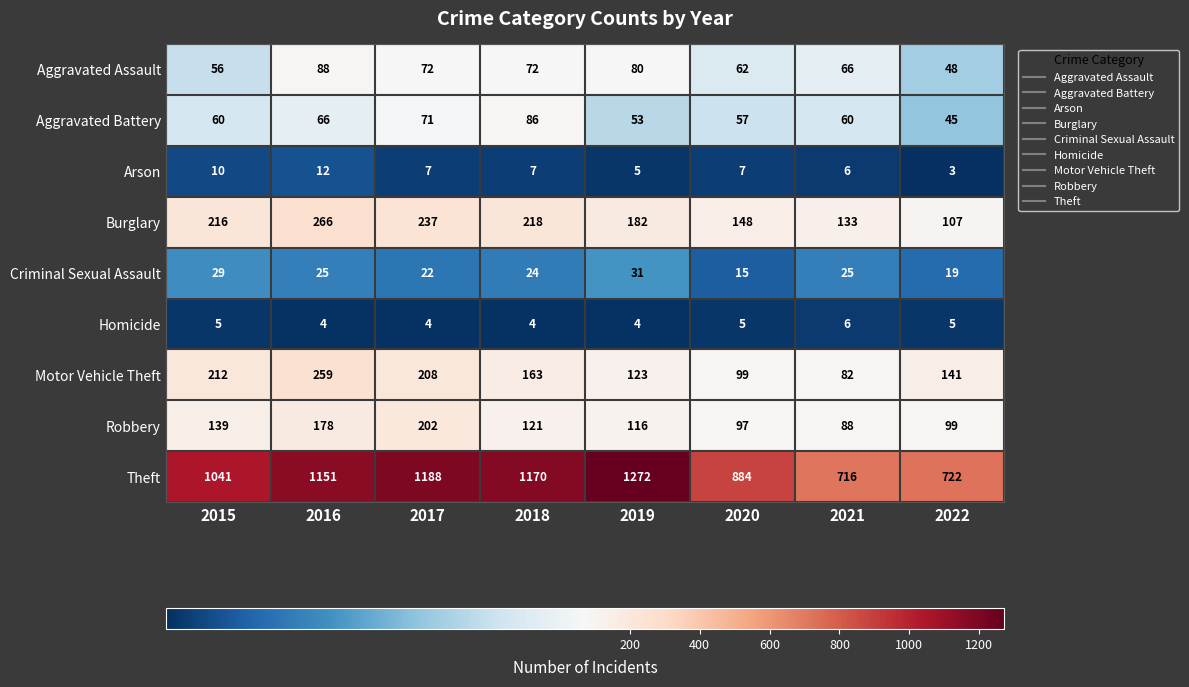

Which series has the largest total across all categories?

Theft